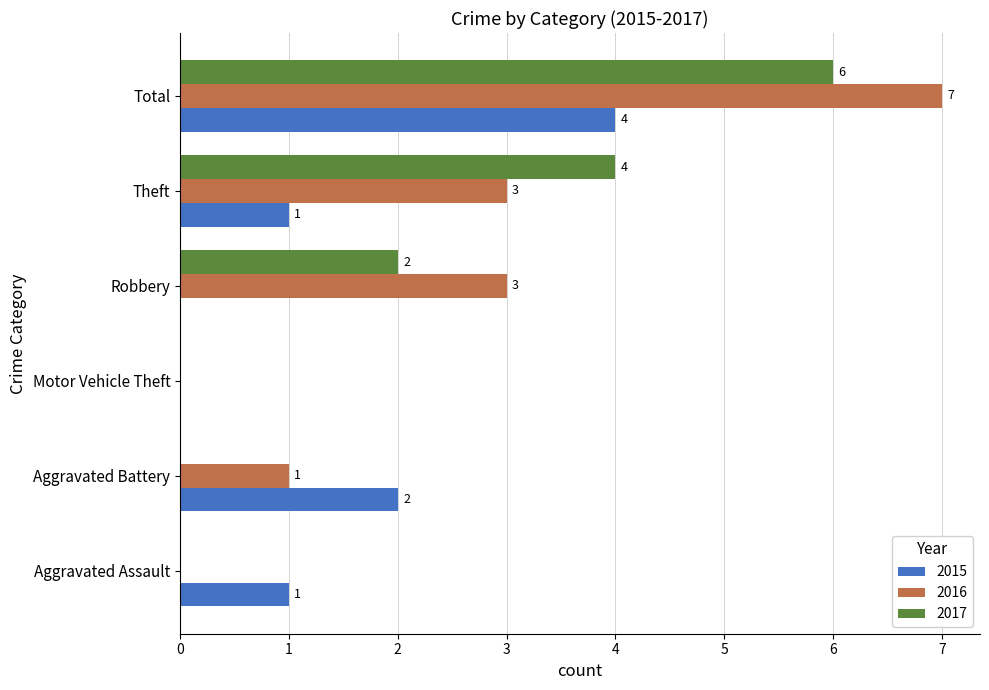

How many categories are shown in the chart?

6